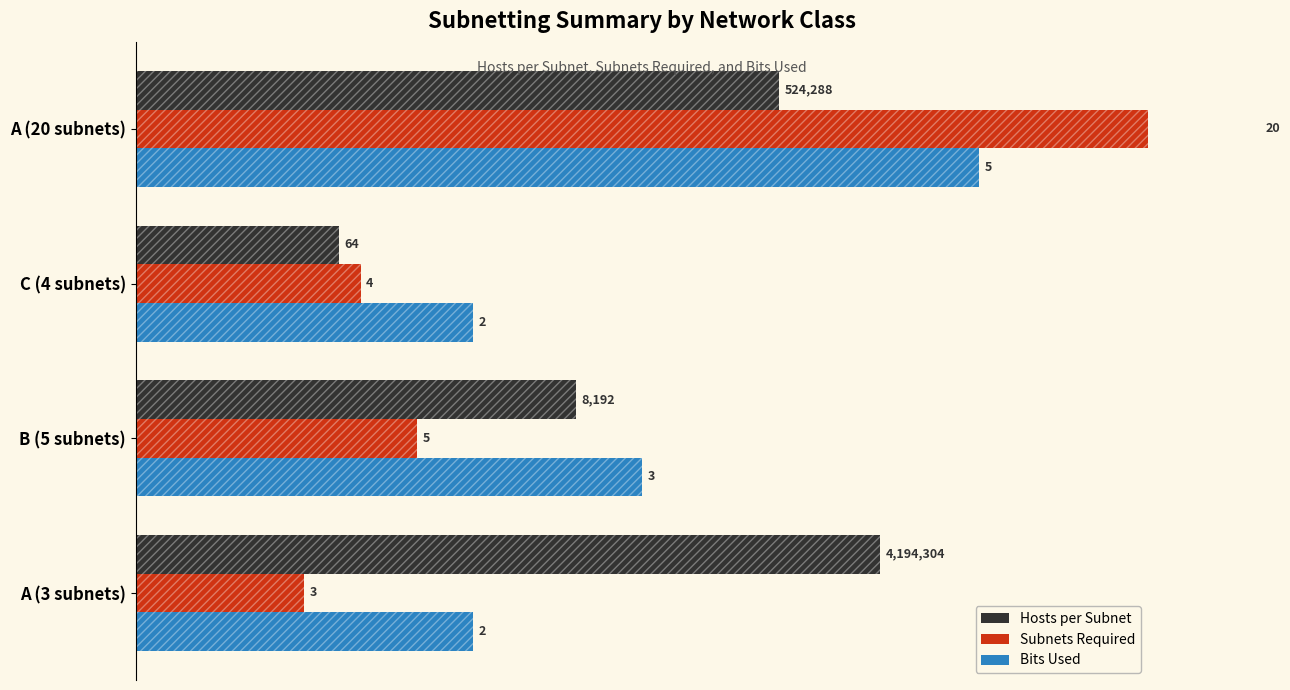

True or false: Subnets Required has a value of 20.0 at 20.

True